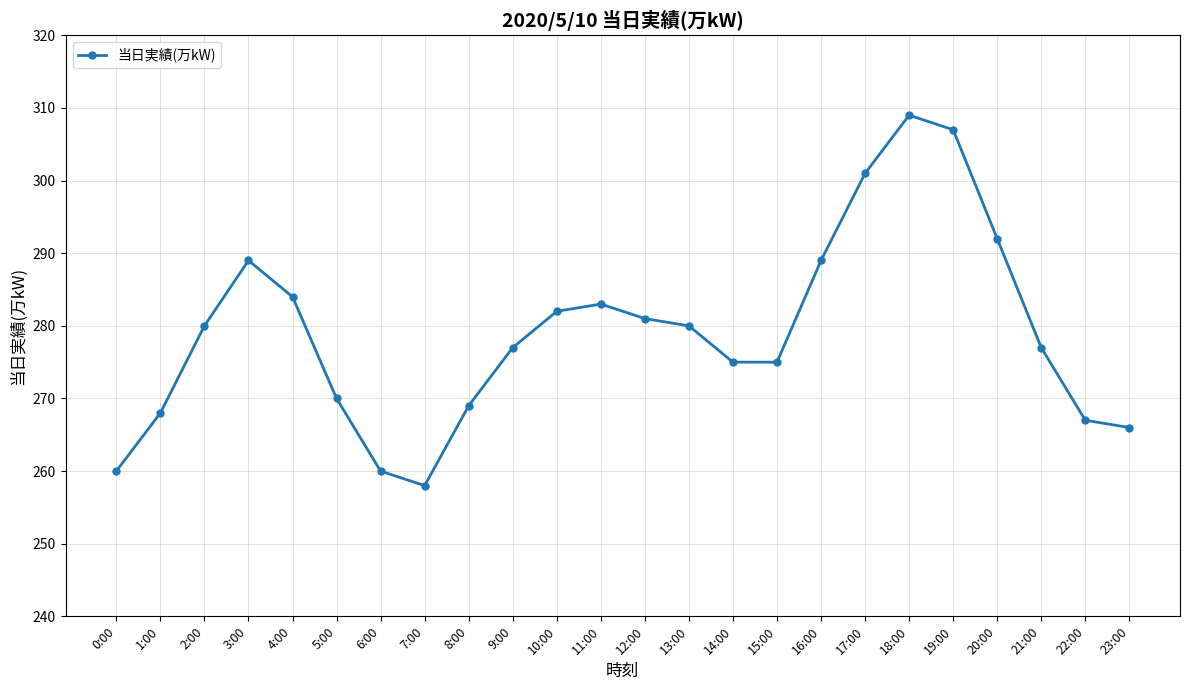

The chart shows a value of 284 at 4:00. True or false?

True